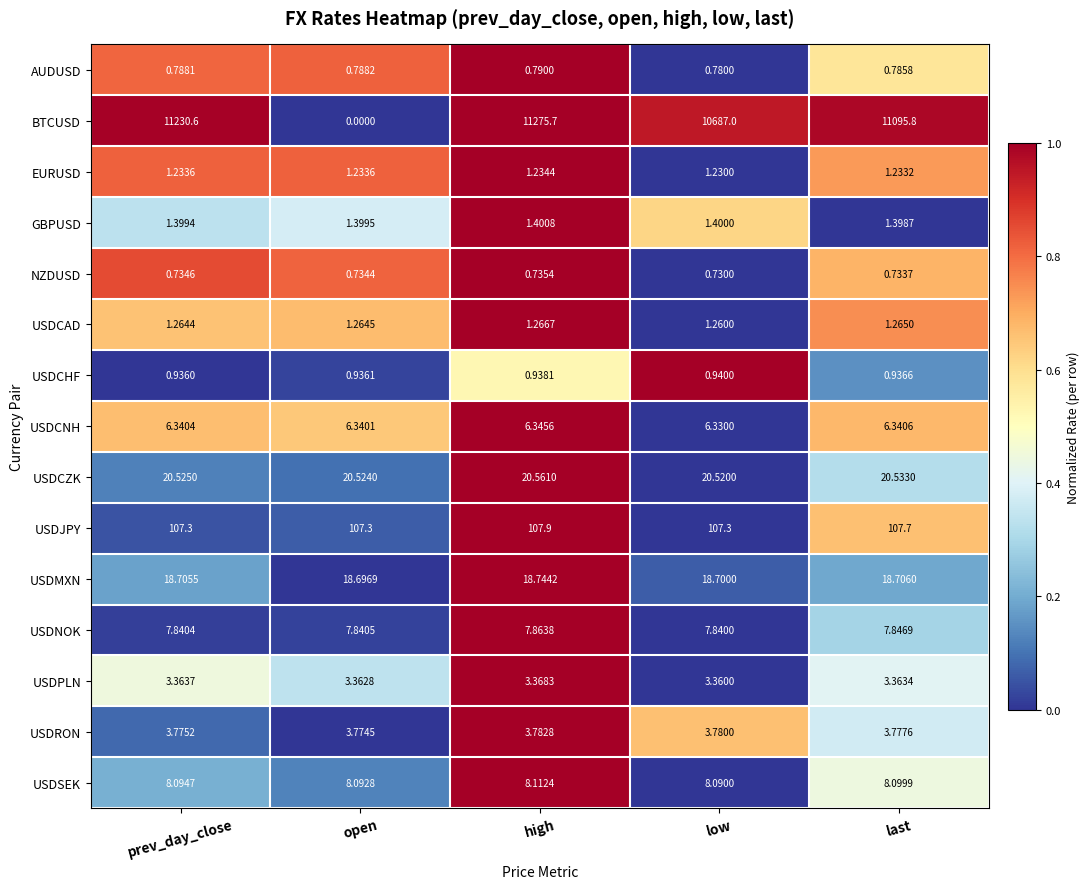

Which category has the lowest value in the AUDUSD series?

low